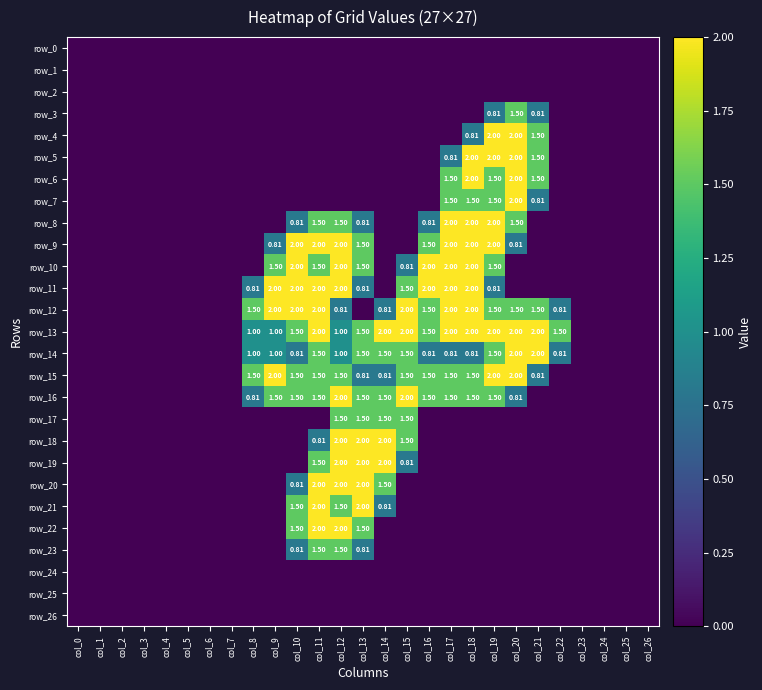

At which label does row_26 reach its peak?

col_0